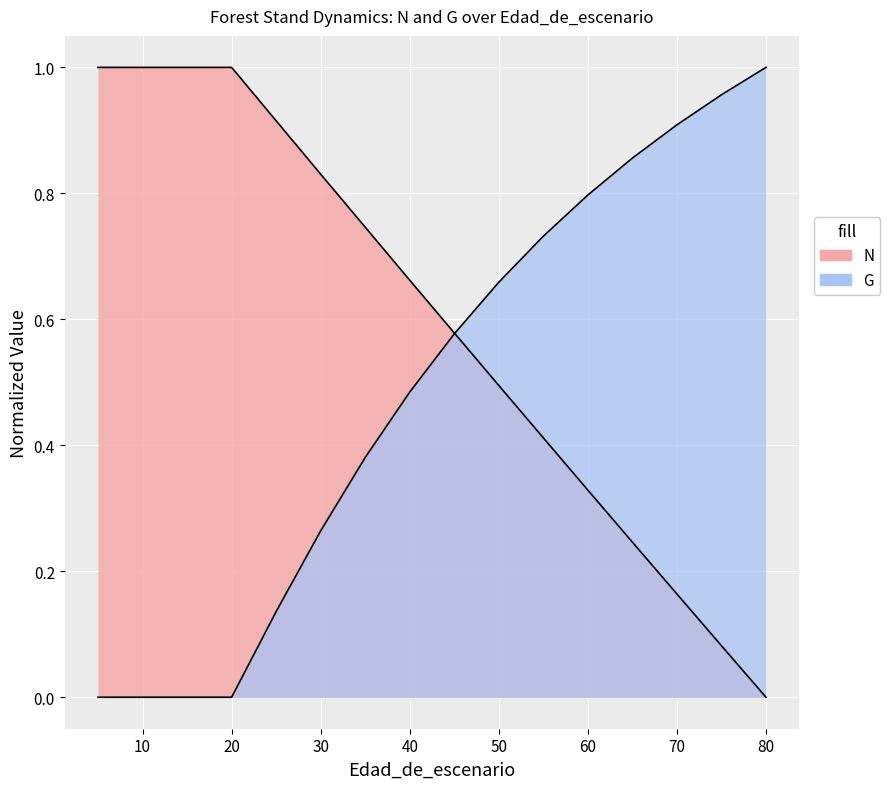

What value does the G series have at 40?

0.5